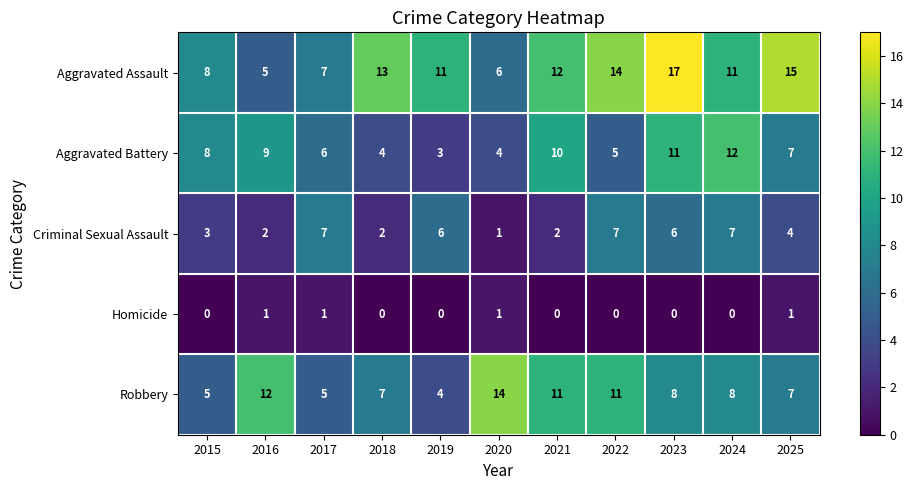

Where does the Robbery series first go above 8?

2016